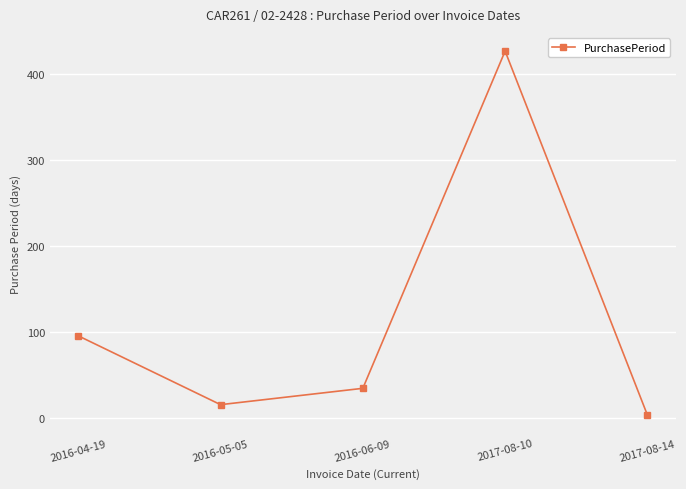

What is the label of the 5th point from the left?

2017-08-14